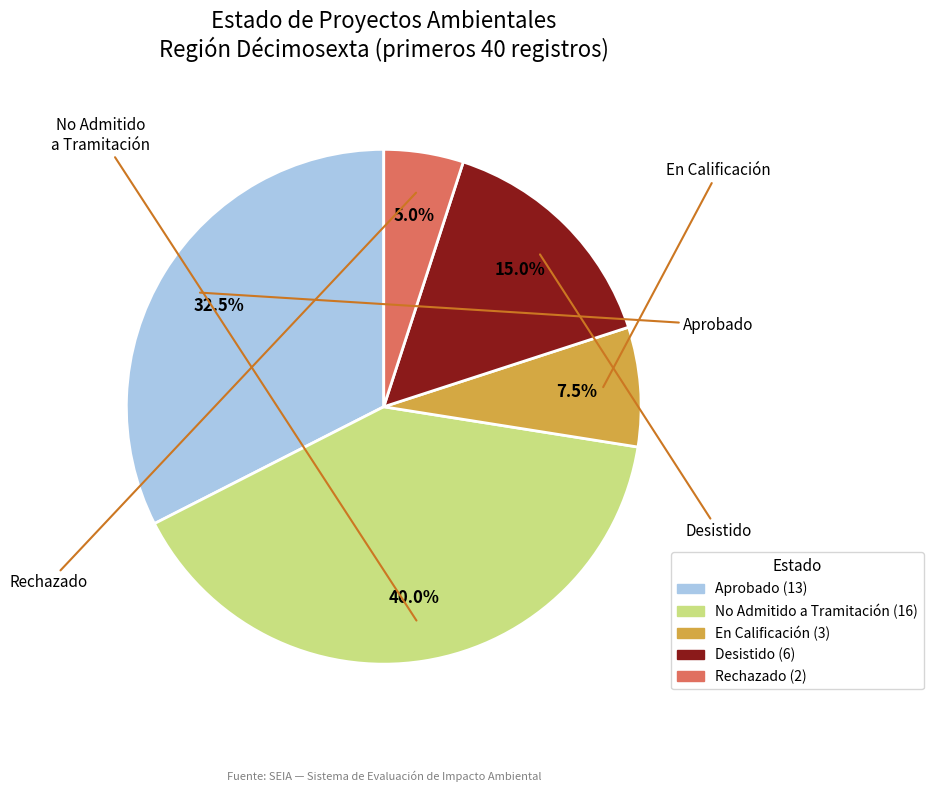

Does any single category account for the majority?

No